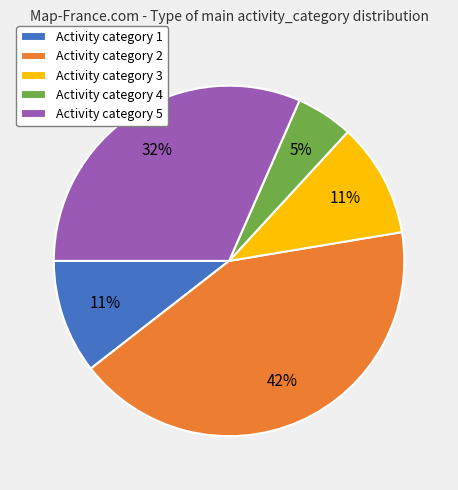

Which slice is the smallest?

Activity category 4